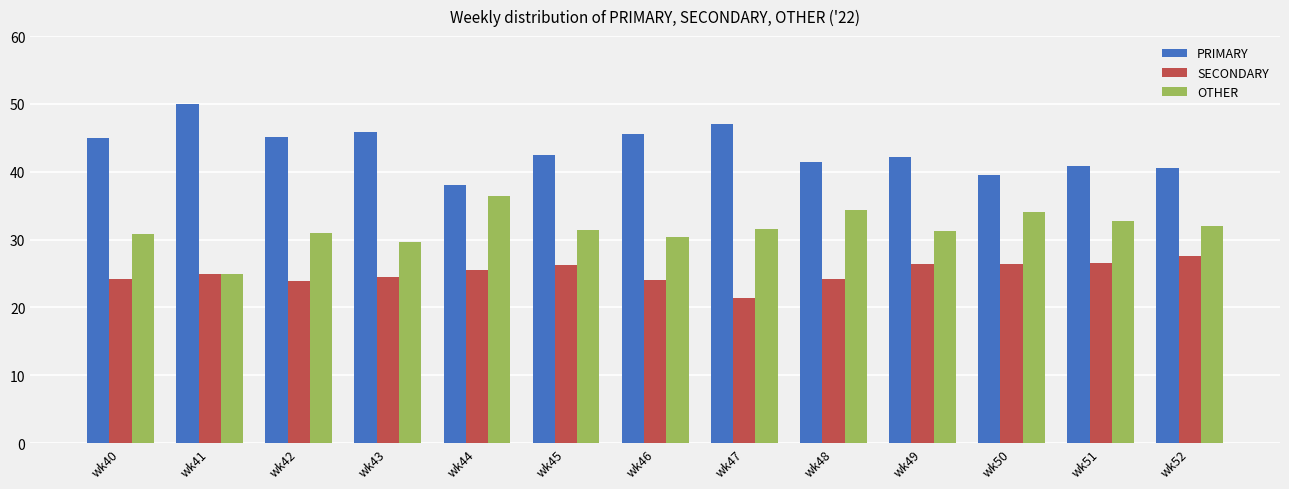

How many series are shown in this chart?

3